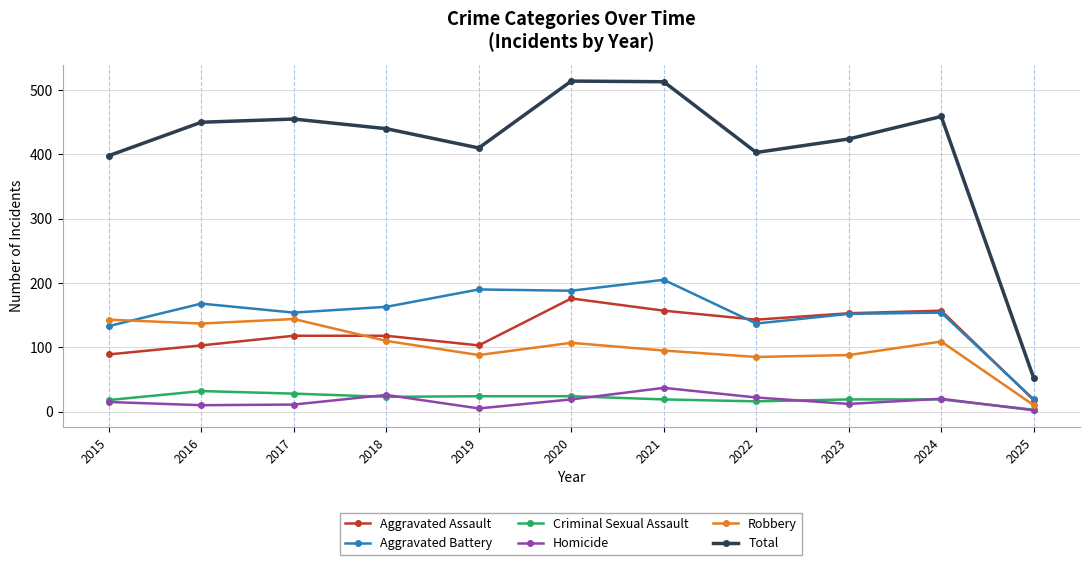

What is the average value of the Robbery series?

101